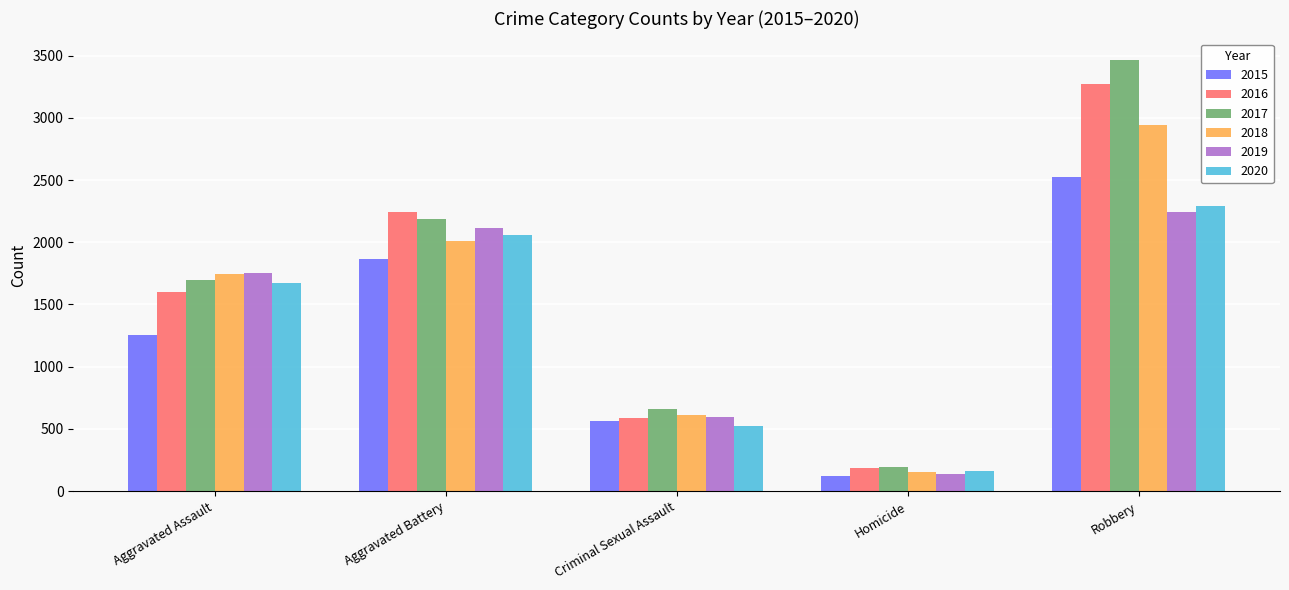

At Robbery, list the series in order from largest to smallest.

2017, 2016, 2018, 2015, 2020, 2019